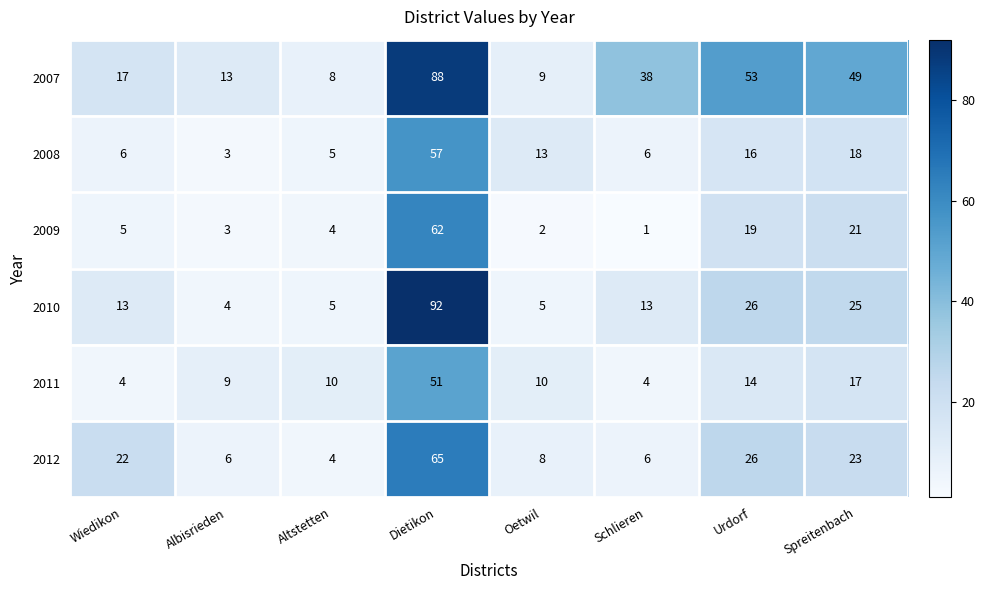

At which label is 2008 closest to 30?

Spreitenbach